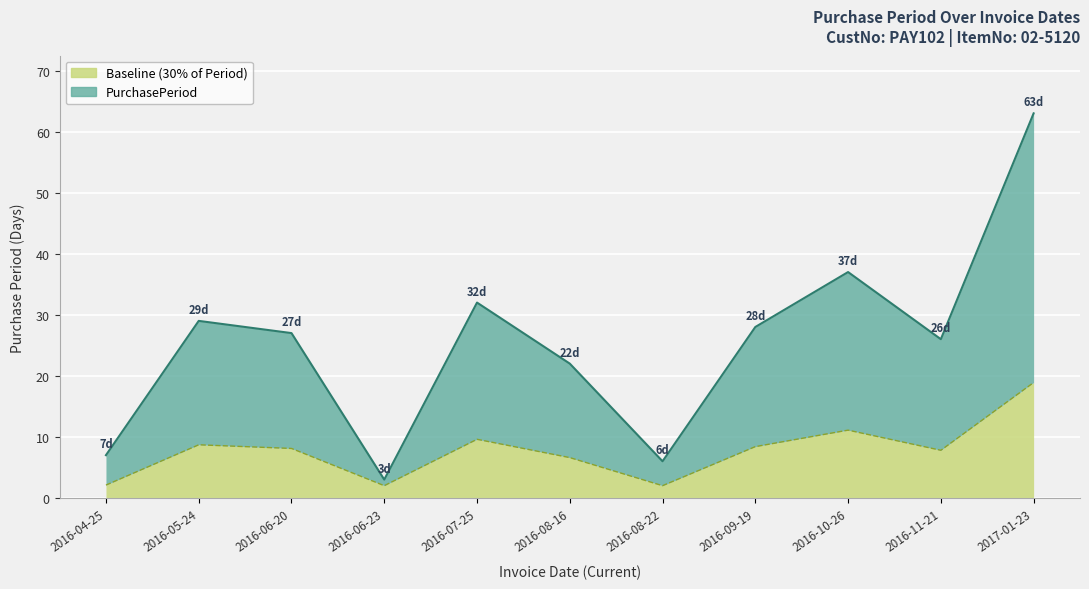

Which has a higher value, 2016-08-22 or 2016-05-24?

2016-05-24